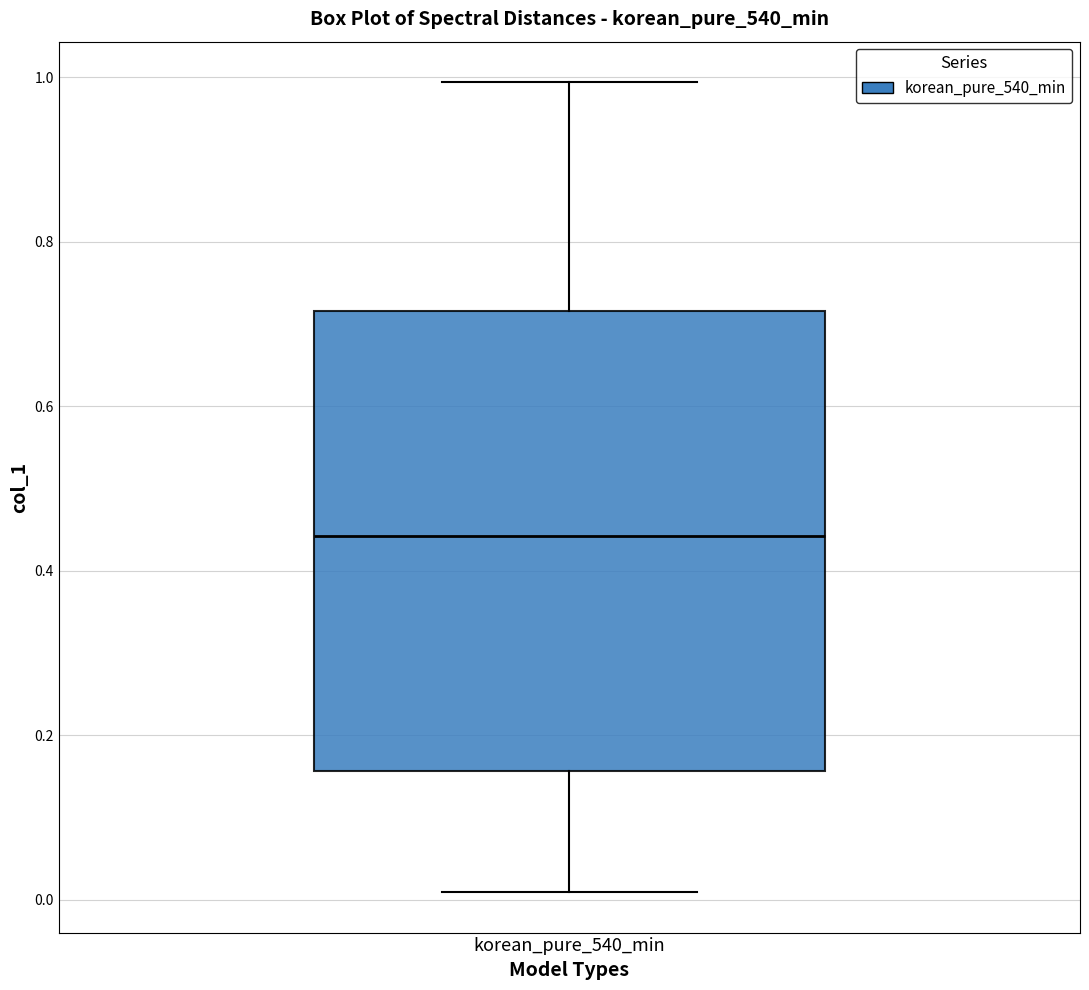

Where does the median line of the box for korean_pure_540_min sit on the y-axis? The values are not printed on the chart, so give them approximately, as read against the axis.

0.44